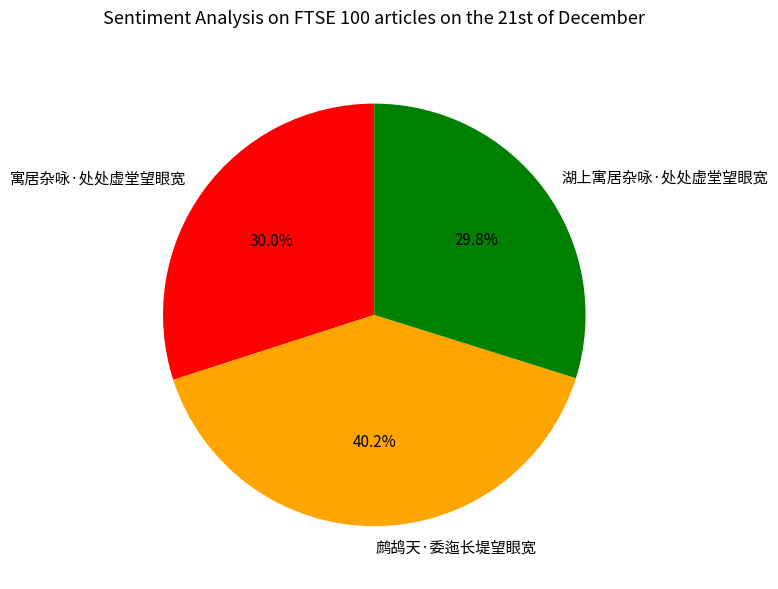

True or false: 寓居杂咏·处处虚堂望眼宽 accounts for 30% of the total.

True